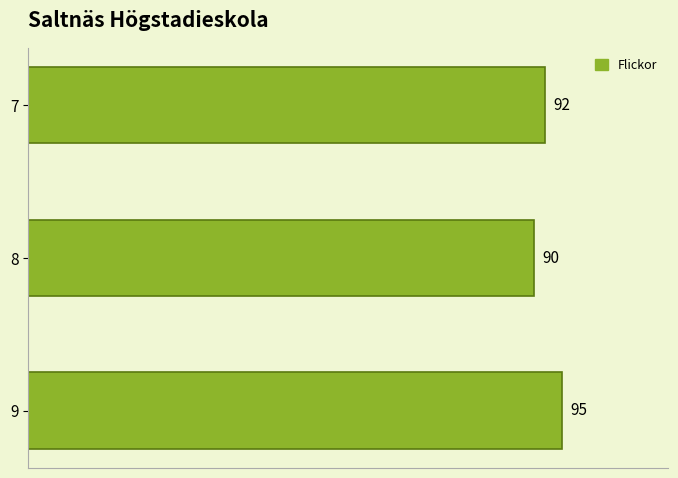

At which label is the value closest to 92?

7